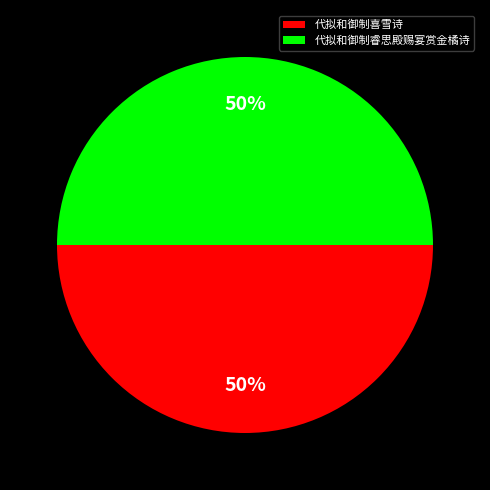

The 代拟和御制睿思殿赐宴赏金橘诗 slice represents 43% of the pie. True or false?

False